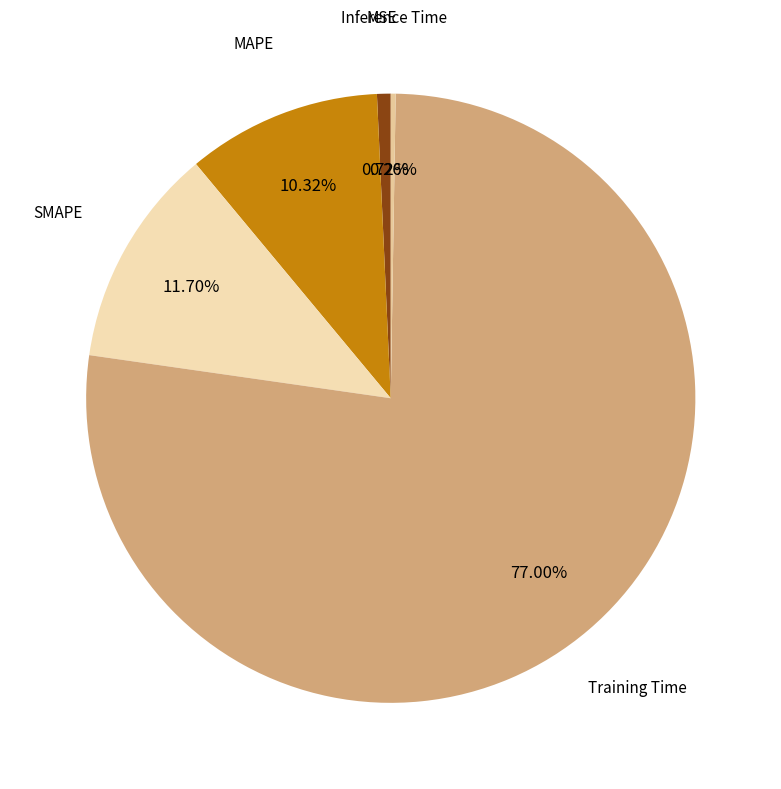

Count the number of slices in the pie.

5